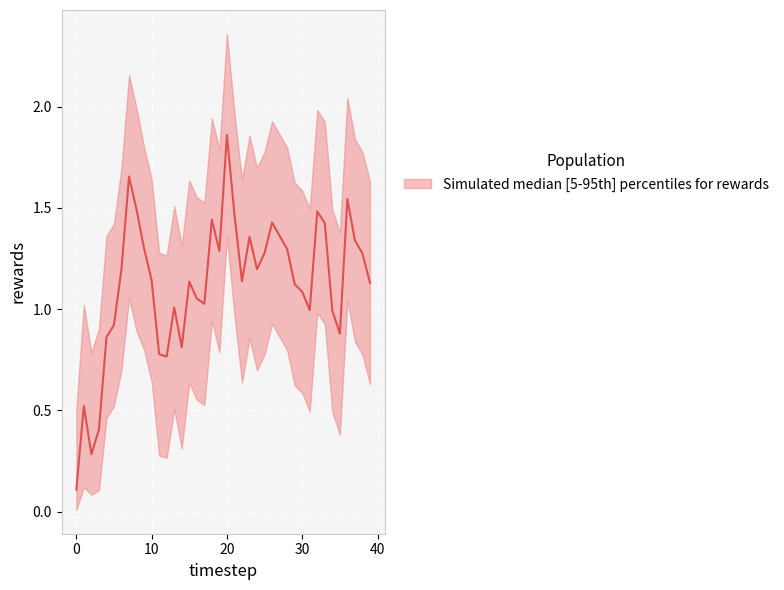

Is this an area chart (filled region under the line)?

No